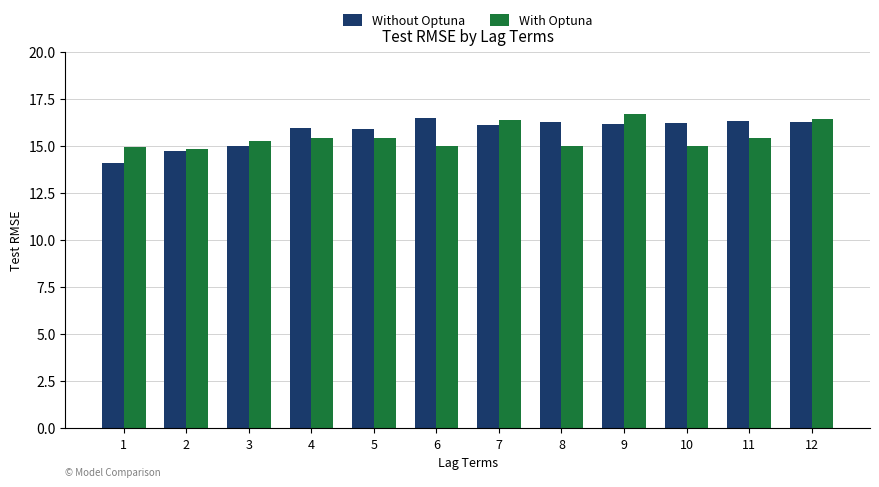

True or false: Without Optuna has a value of 14.7 at 2.

True